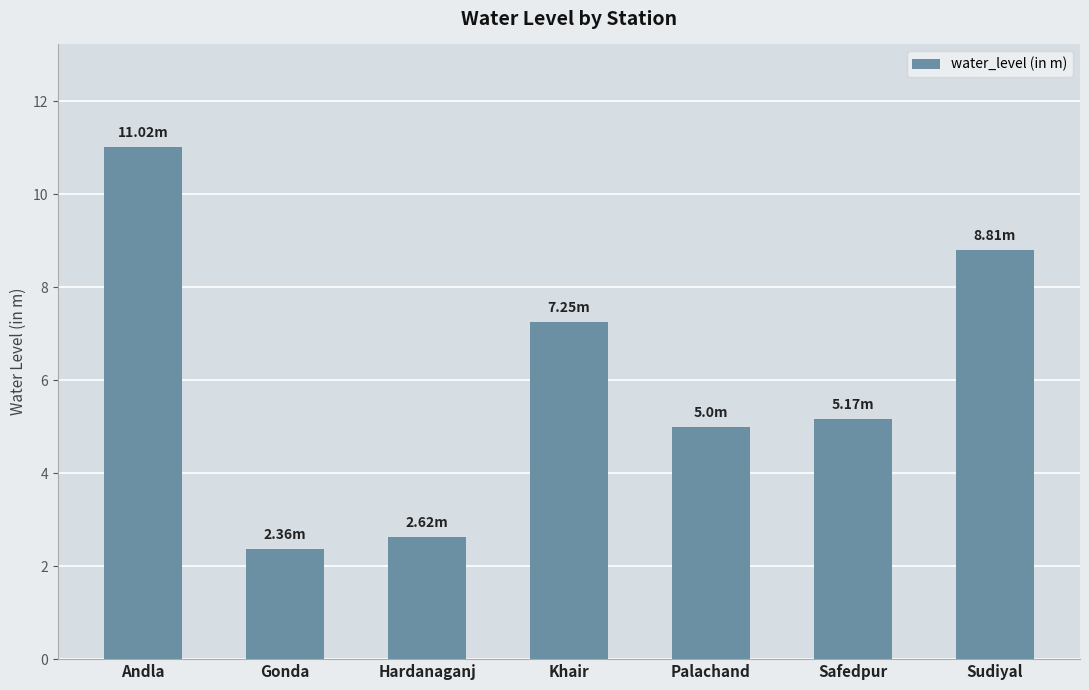

Which category has the highest value across all series?

Andla